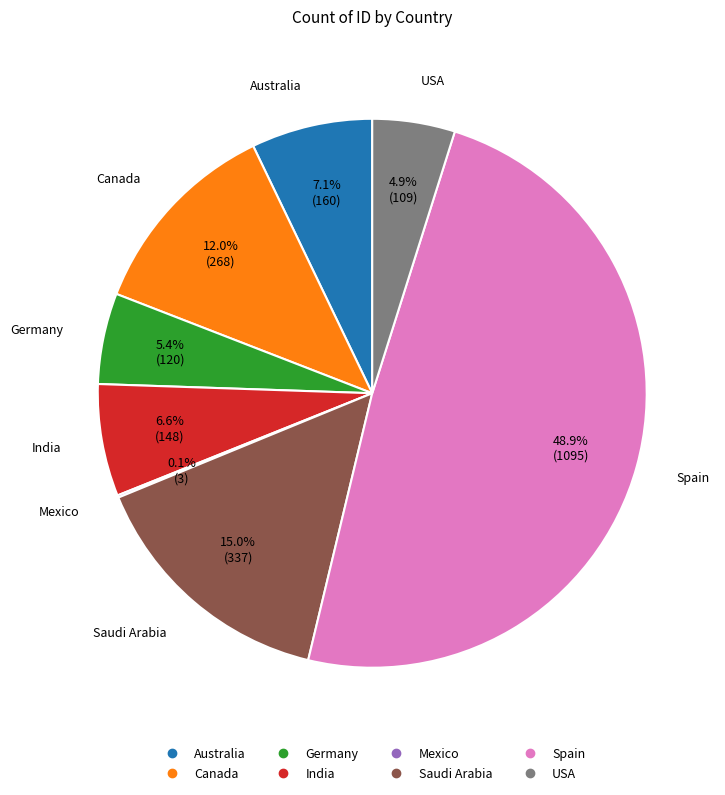

Approximately how many times larger is the value at India compared to Australia?

0.9